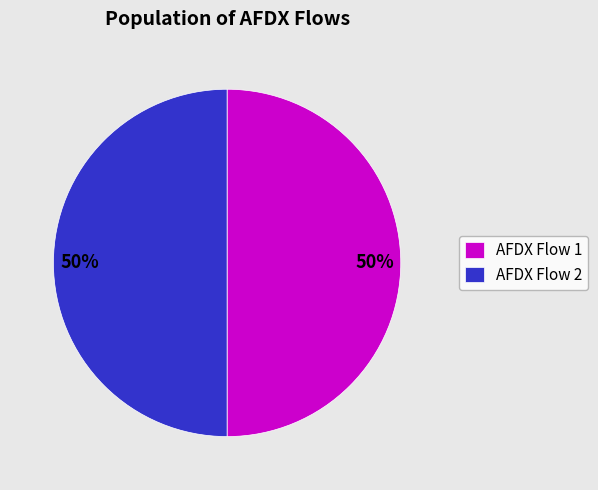

Is the sum of AFDX Flow 1 and AFDX Flow 2 greater than half?

Yes